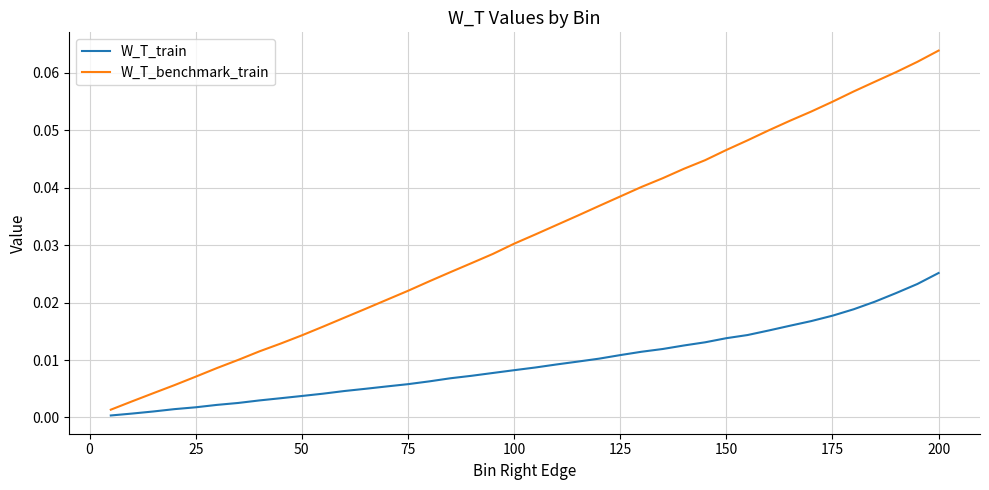

Which series has the largest total across all categories?

W_T_benchmark_train